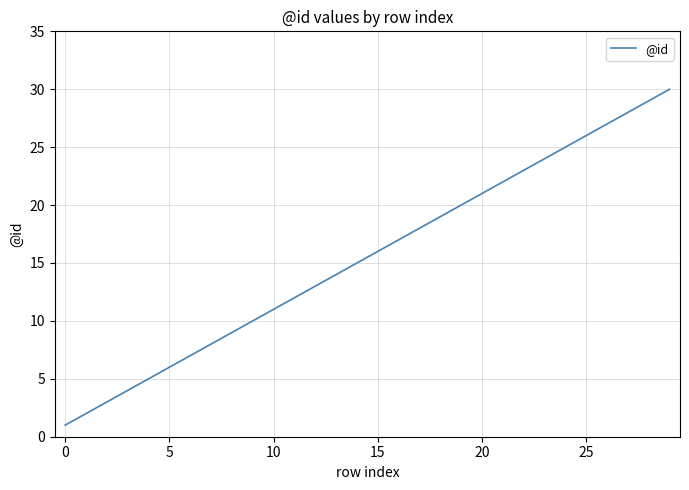

What is the greatest value displayed?

30